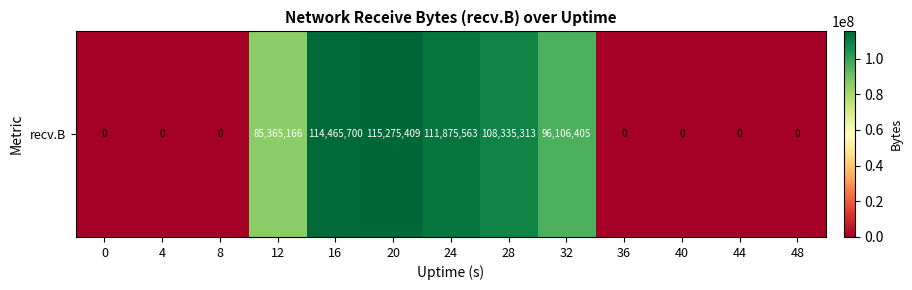

Rank the categories by value from highest to lowest.

20, 16, 24, 28, 32, 12, 0, 4, 8, 36, 40, 44, 48